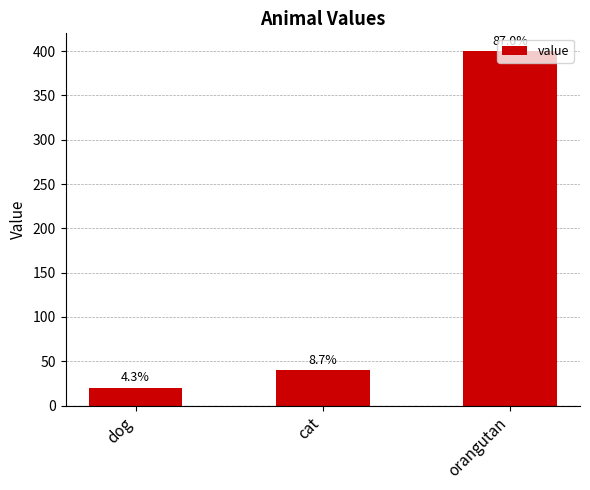

The chart shows a value of 400 at orangutan. True or false?

True